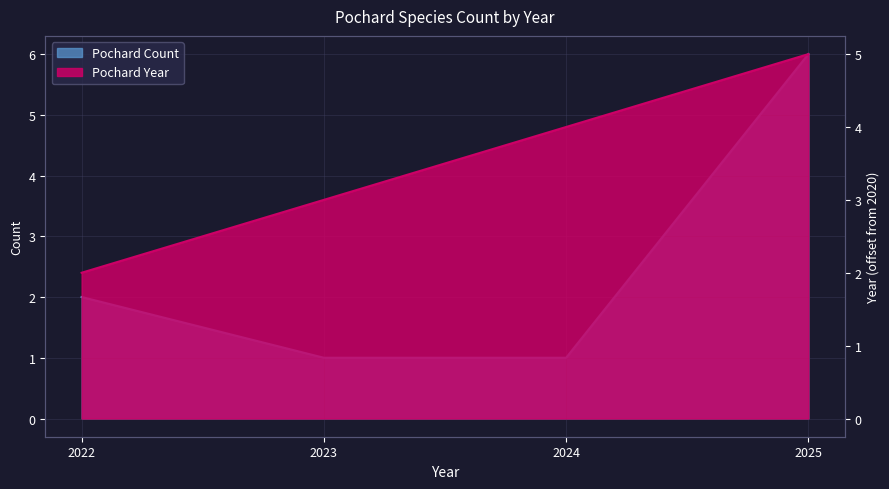

What is the smallest value displayed?

1